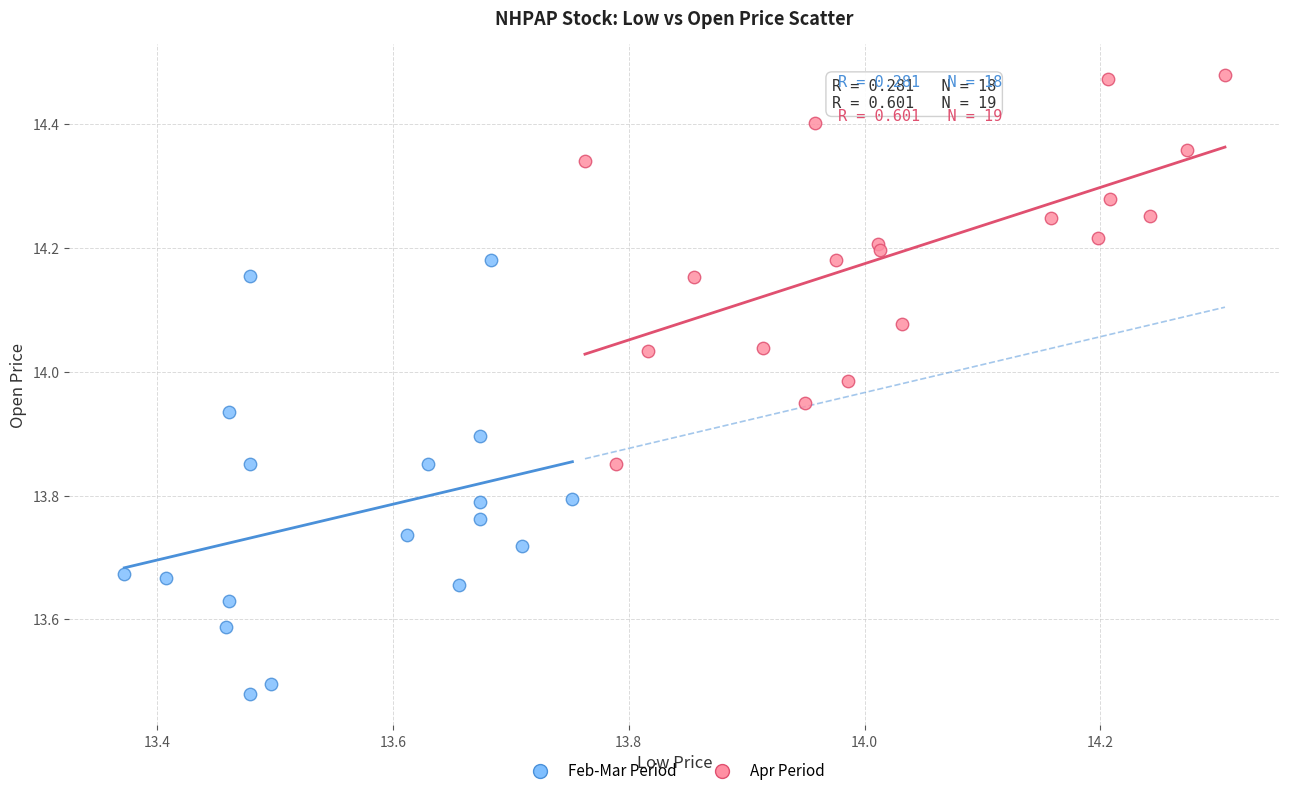

What are all the series names shown in the legend?

Feb-Mar Period, Apr Period